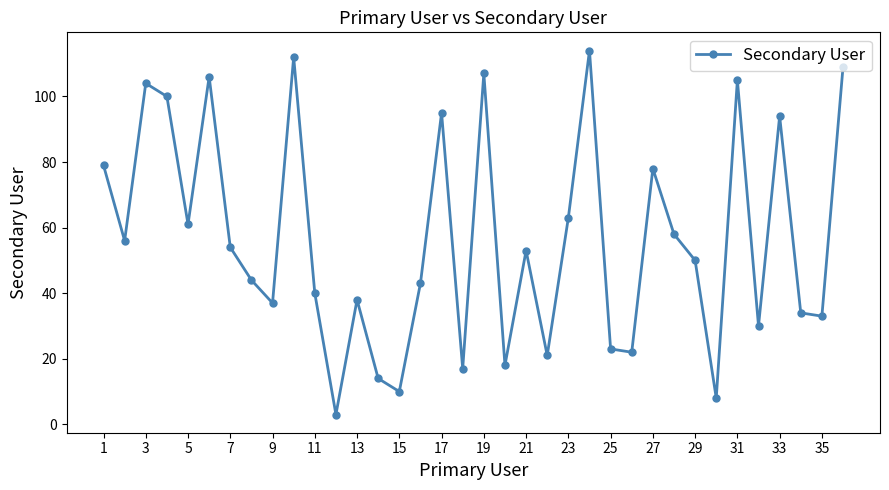

What is the smallest value displayed?

3